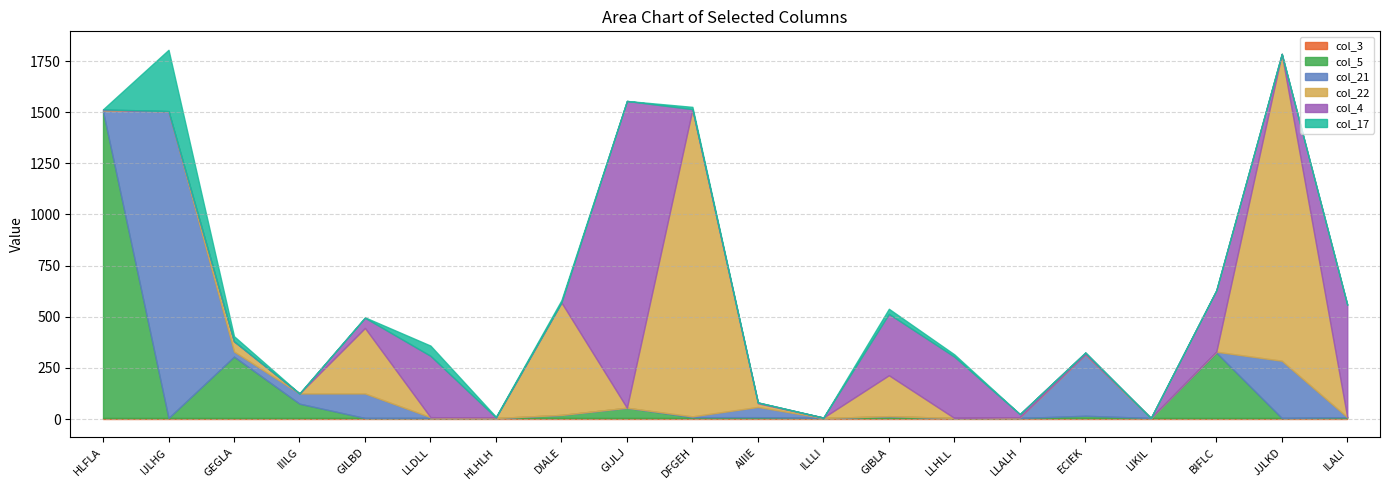

True or false: col_21 and col_5 intersect in this chart.

True